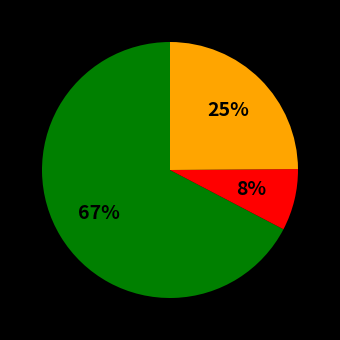

Is there any slice that represents more than half of the pie?

Yes